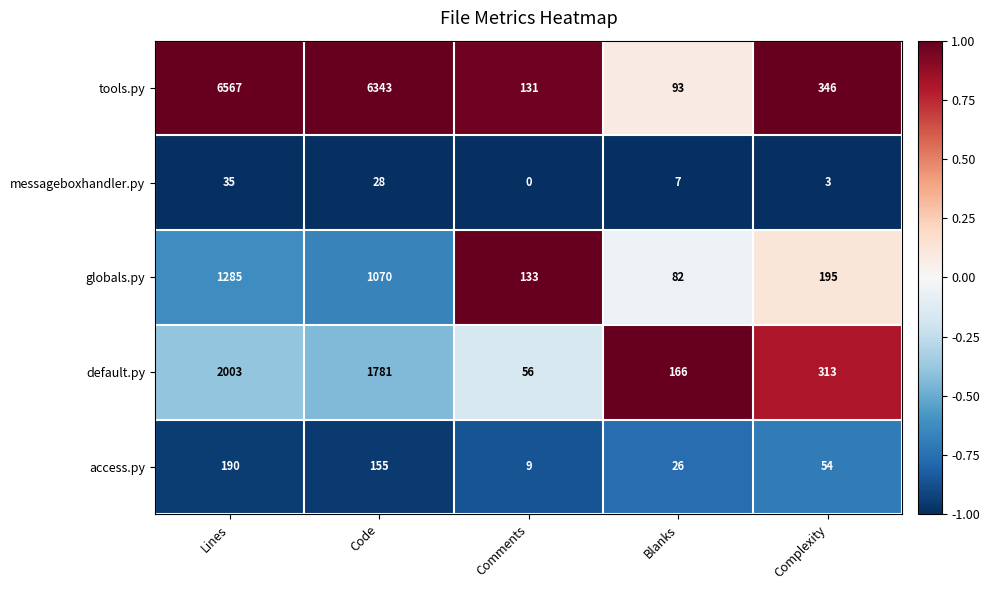

How many distinct data groups are displayed?

5